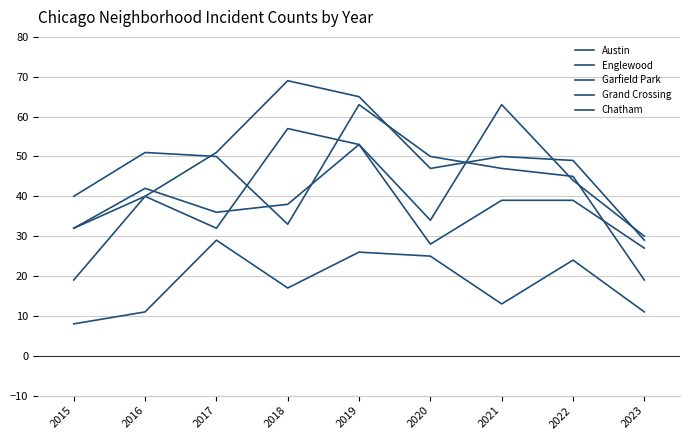

What is the difference between the maximum and minimum values in the Englewood series?

44